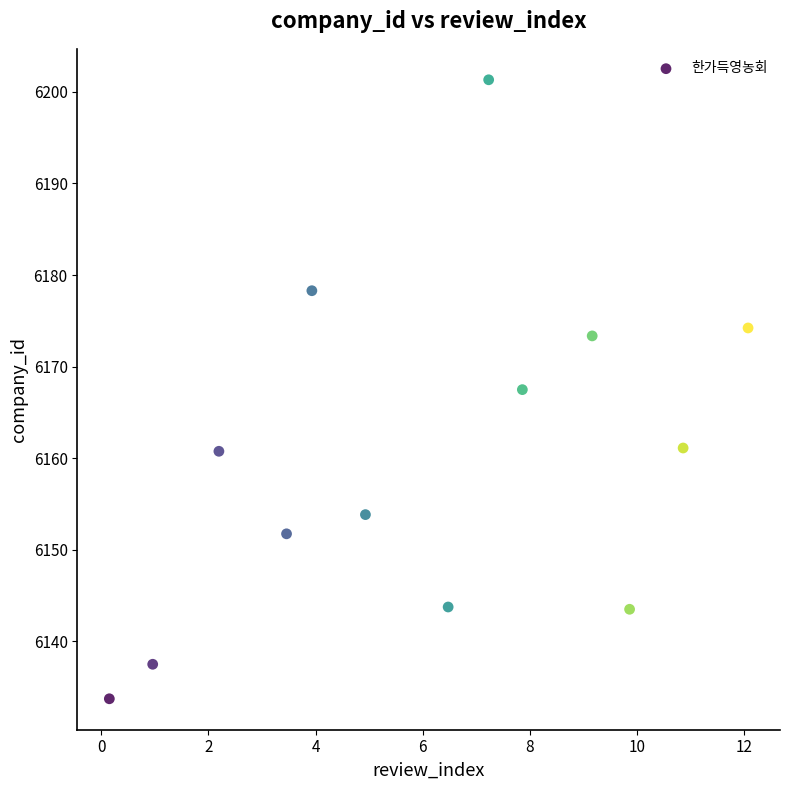

What is the range of Y values (max minus min)?

67.6